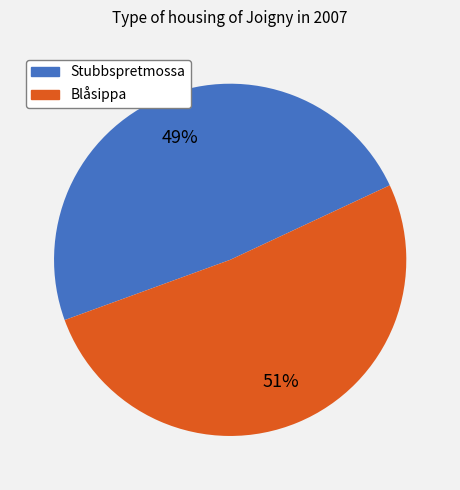

Does any single category account for the majority?

Yes